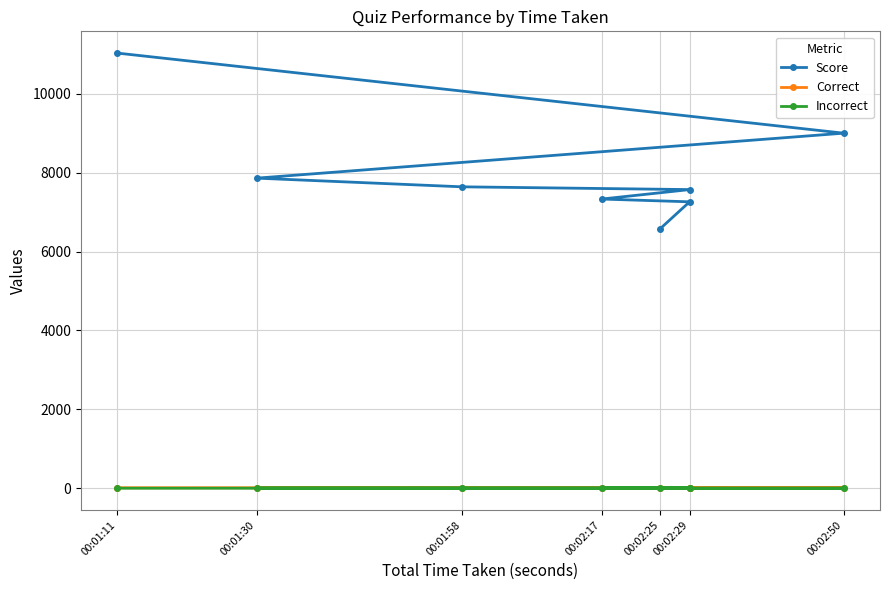

Which has a higher value, 00:01:30 or 00:02:29?

00:01:30